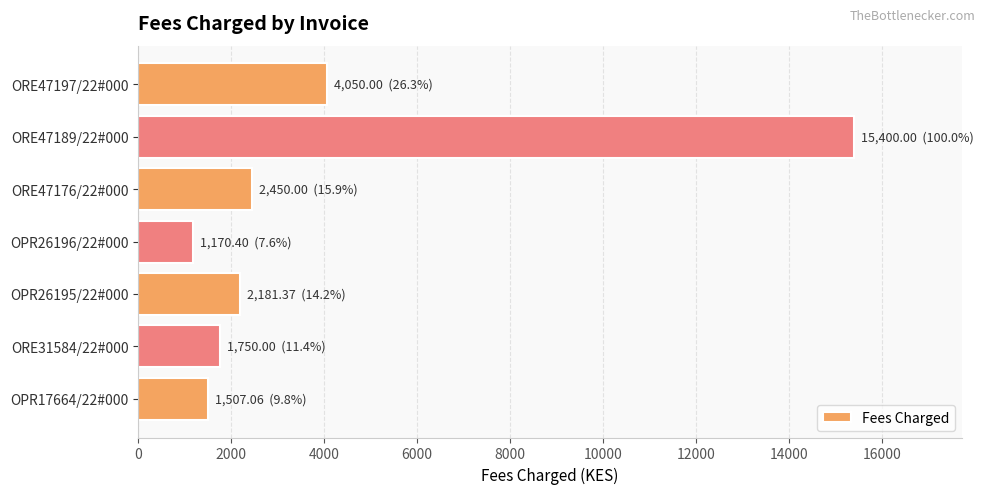

Reading bottom to top, what are all the values shown in this chart?

OPR17664/22#000=1507.1	ORE31584/22#000=1750.0	OPR26195/22#000=2181.4	OPR26196/22#000=1170.4	ORE47176/22#000=2450.0	ORE47189/22#000=15400.0	ORE47197/22#000=4050.0